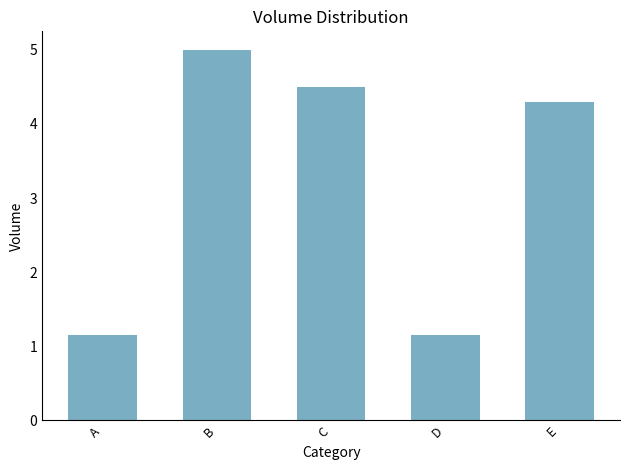

Reading left to right, transcribe all the data shown in this chart.

1.2	5.0	4.5	1.2	4.3